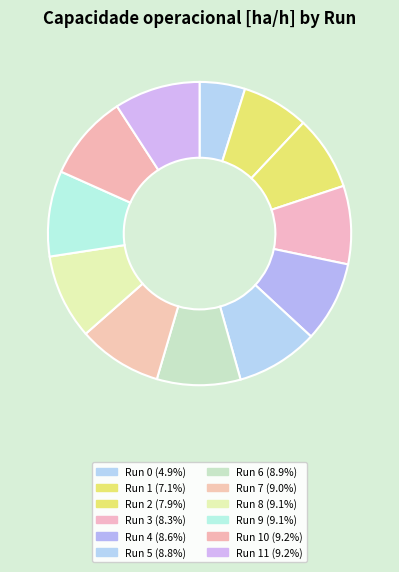

How many segments does this pie chart have?

12